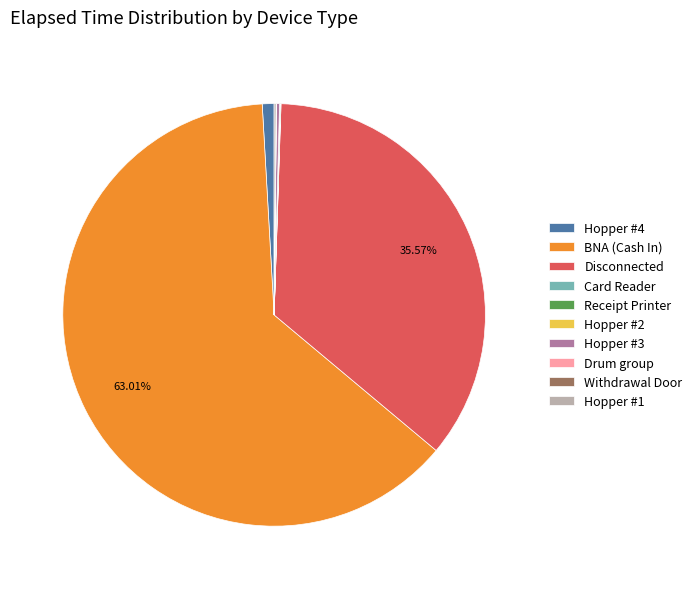

Is there any slice that represents more than half of the pie?

Yes